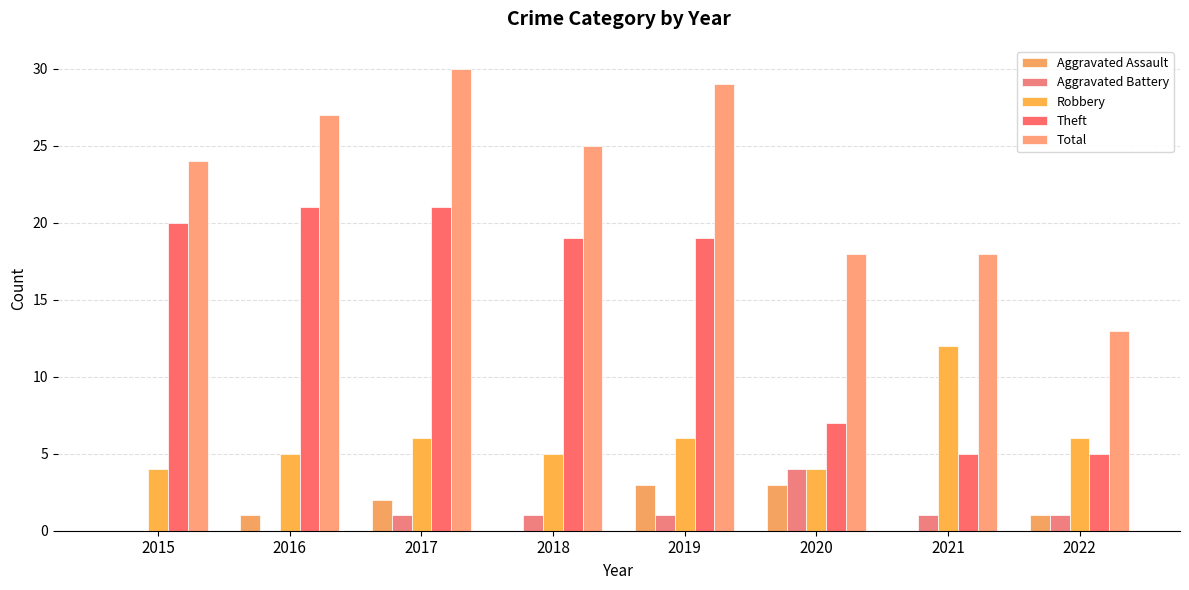

Reading right to left, what are all the values shown in this chart?

Aggravated Assault: 2022=1	2021=0	2020=3	2019=3	2018=0	2017=2	2016=1	2015=0
Aggravated Battery: 2022=1	2021=1	2020=4	2019=1	2018=1	2017=1	2016=0	2015=0
Robbery: 2022=6	2021=12	2020=4	2019=6	2018=5	2017=6	2016=5	2015=4
Theft: 2022=5	2021=5	2020=7	2019=19	2018=19	2017=21	2016=21	2015=20
Total: 2022=13	2021=18	2020=18	2019=29	2018=25	2017=30	2016=27	2015=24